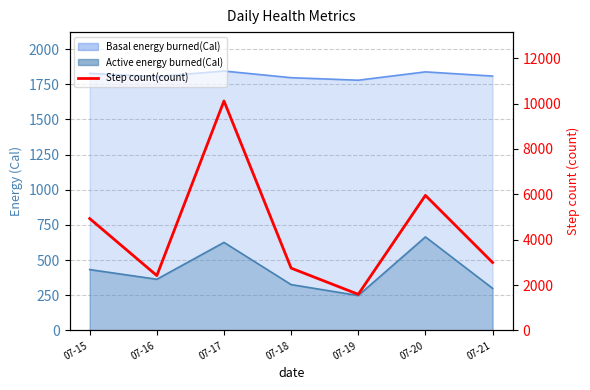

Which has a higher value, 07-15 or 07-20?

07-20